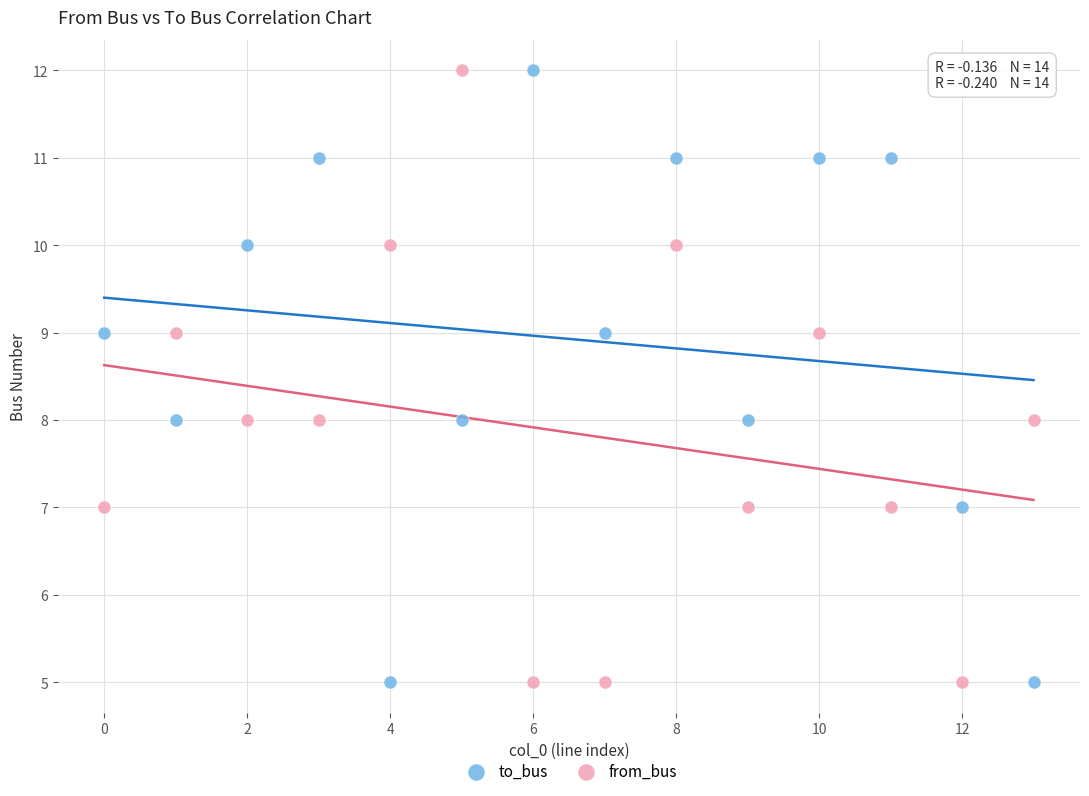

What are all the series names shown in the legend?

to_bus, from_bus